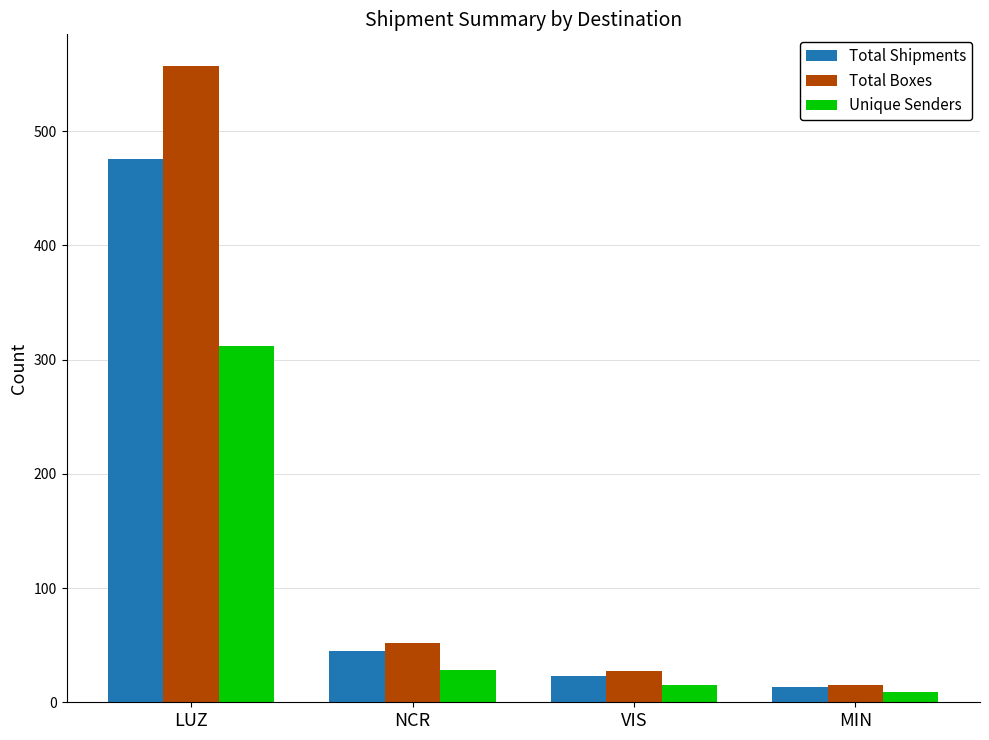

At which label does Total Boxes first exceed 52?

LUZ